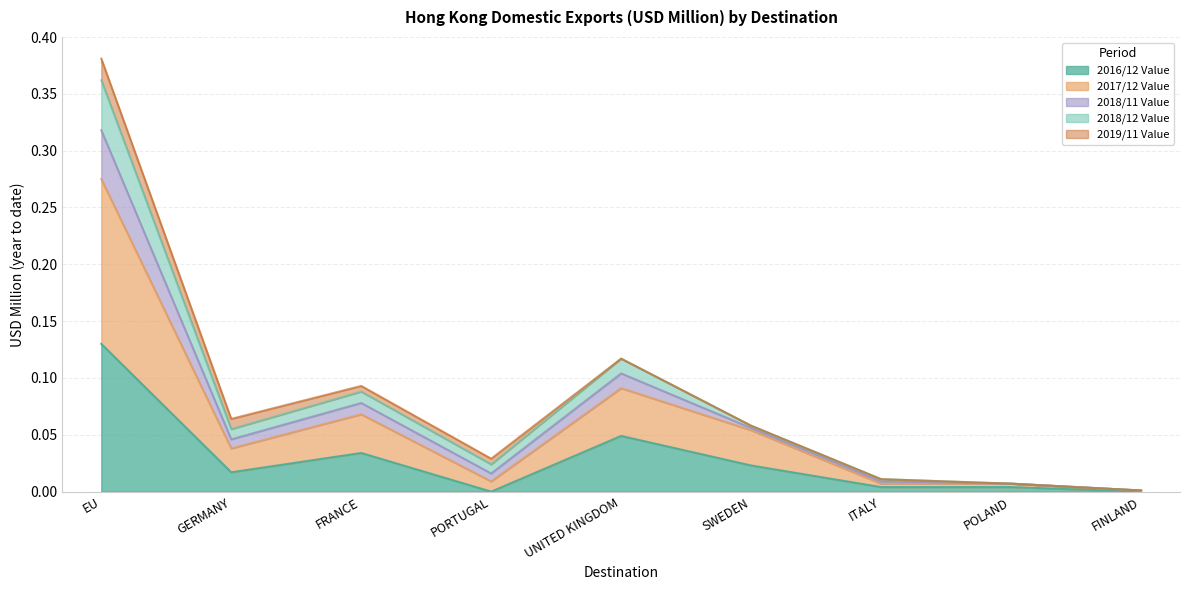

At which category is the sum across all series the highest?

EU